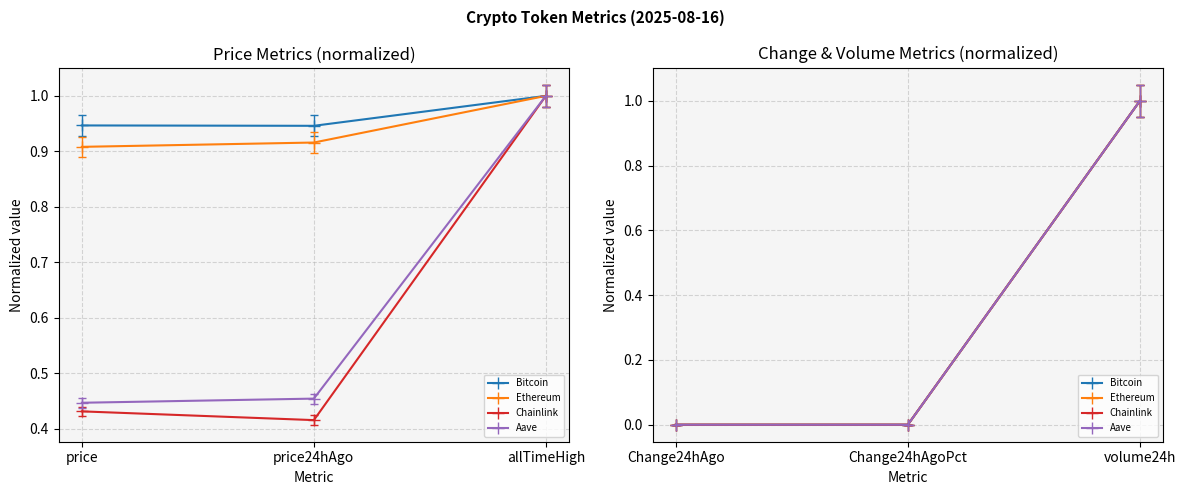

How many categories are shown in the chart?

3